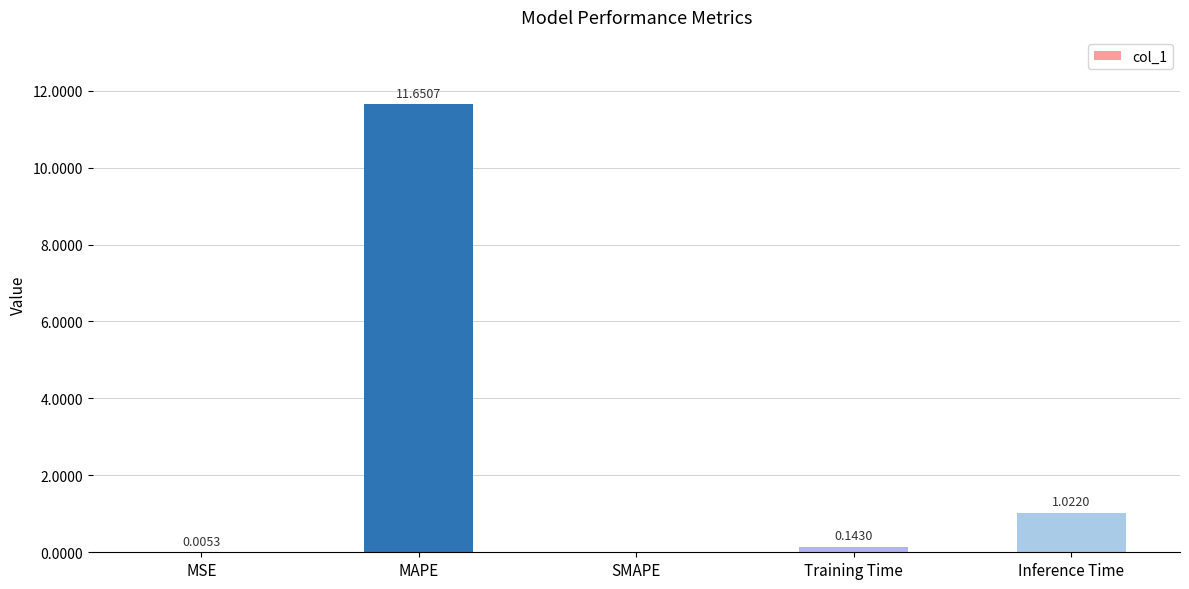

Between Inference Time and Training Time, which is larger?

Inference Time